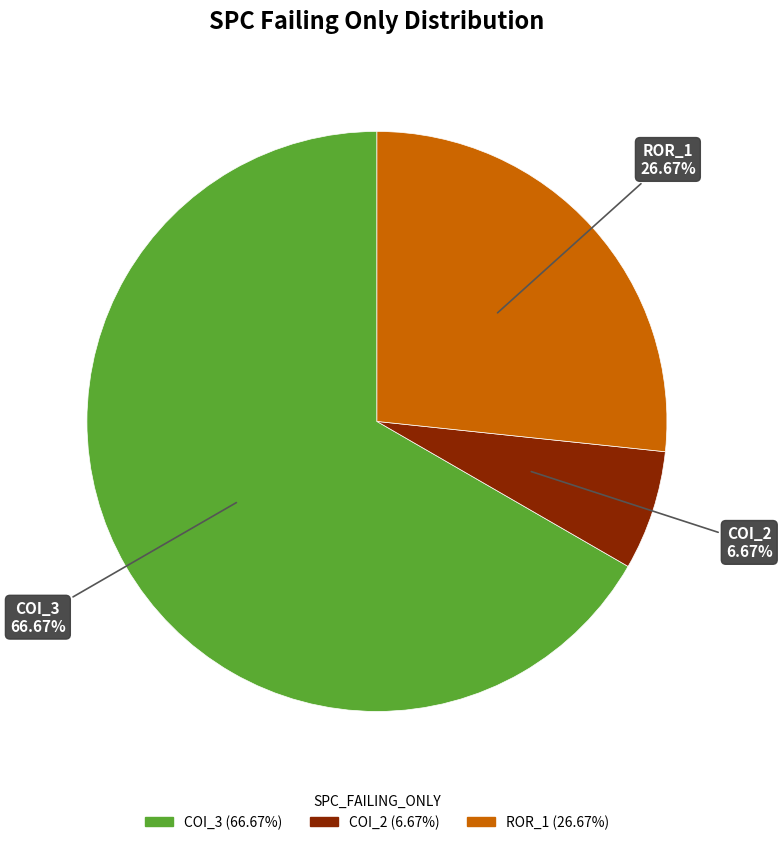

Does any single category account for the majority?

Yes